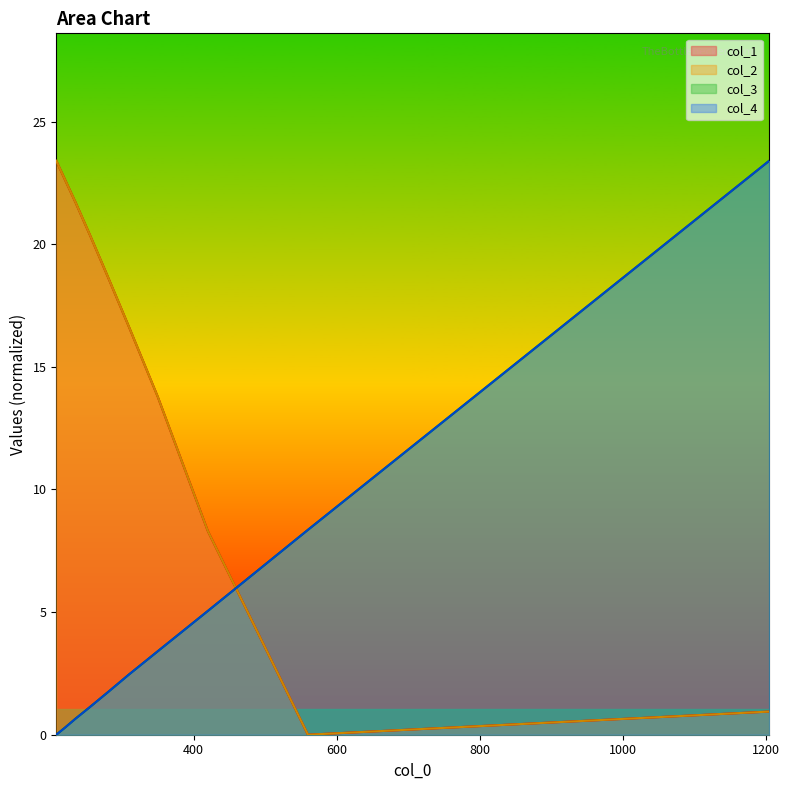

What is the spread (max minus min) of values at 208?

23.4